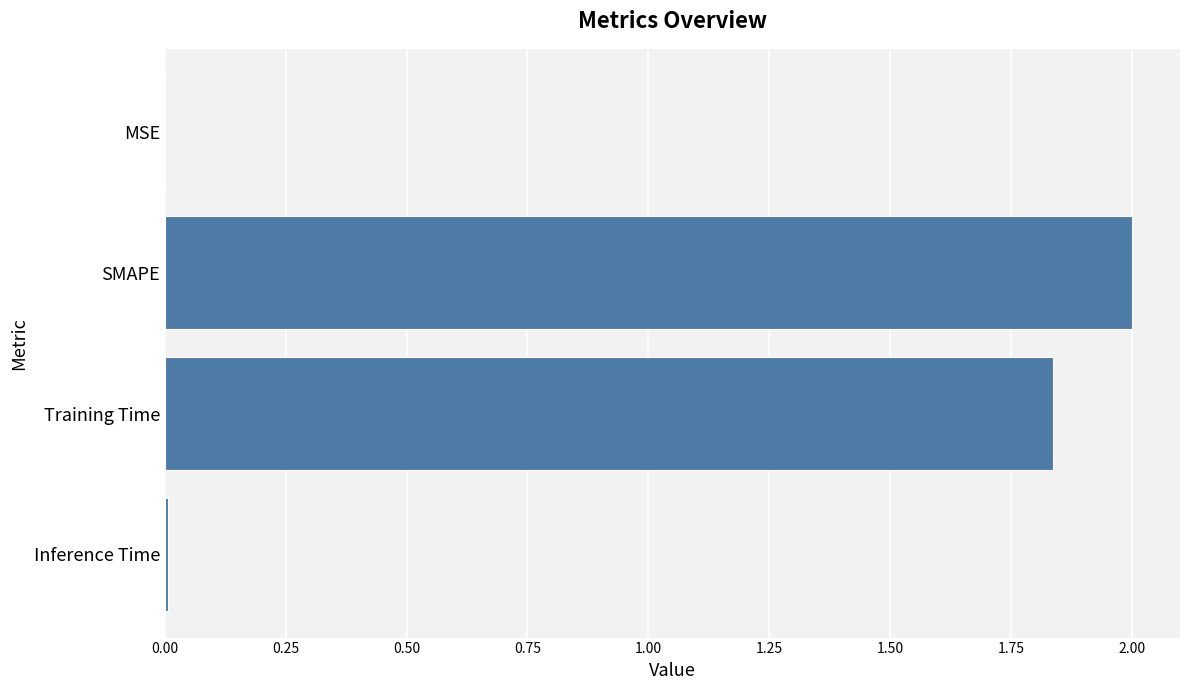

At which label is the value closest to 1?

Training Time